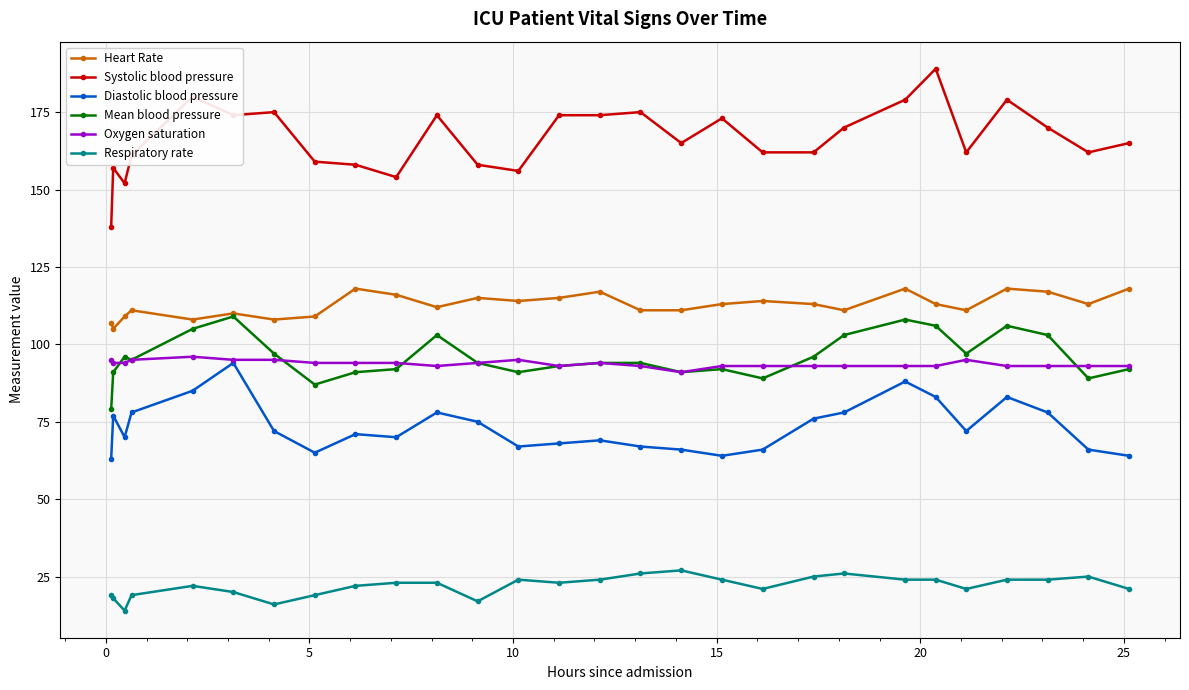

True or false: Diastolic blood pressure and Mean blood pressure cross at least once.

False